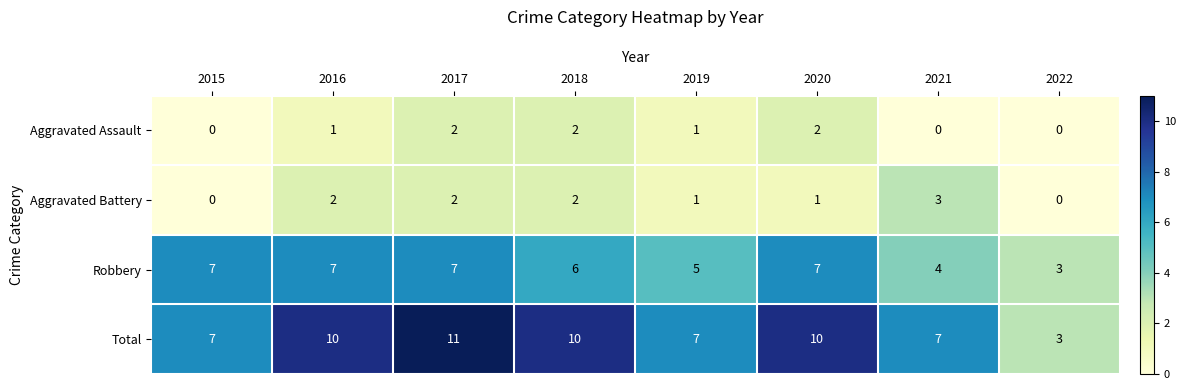

At which category does the chart reach its peak across all series?

2017